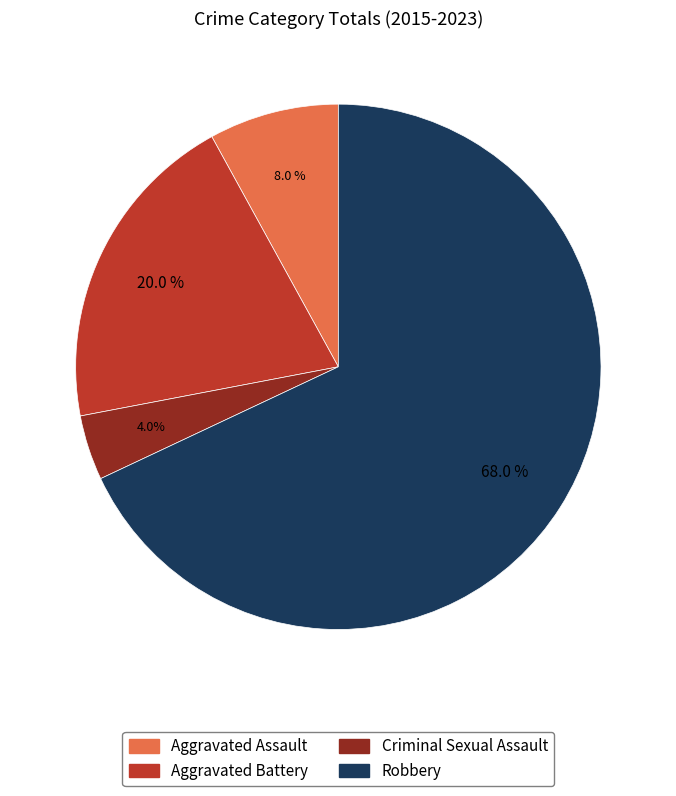

How many slices are in this pie chart?

4